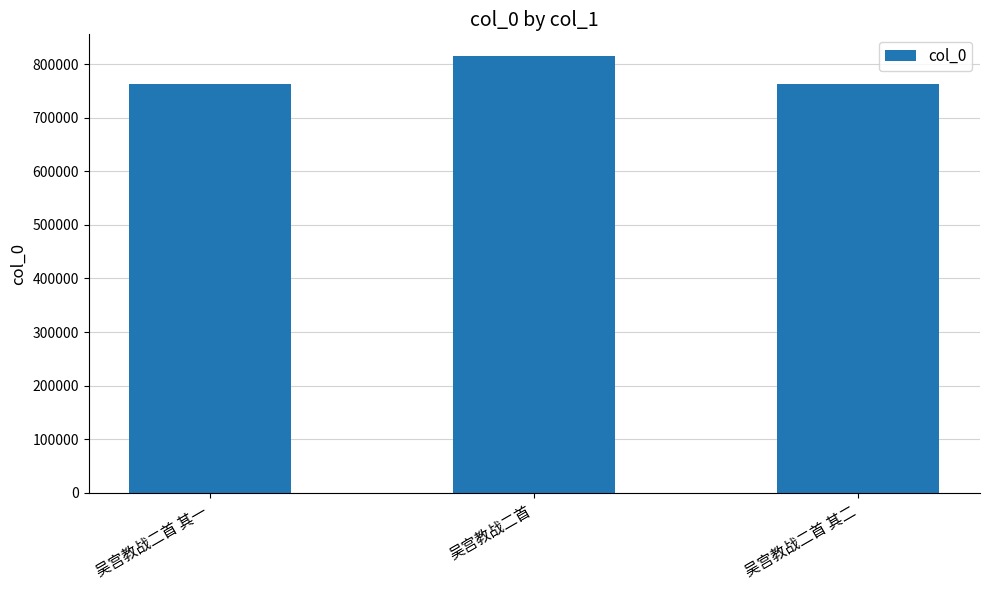

Count the number of categories in the chart.

3